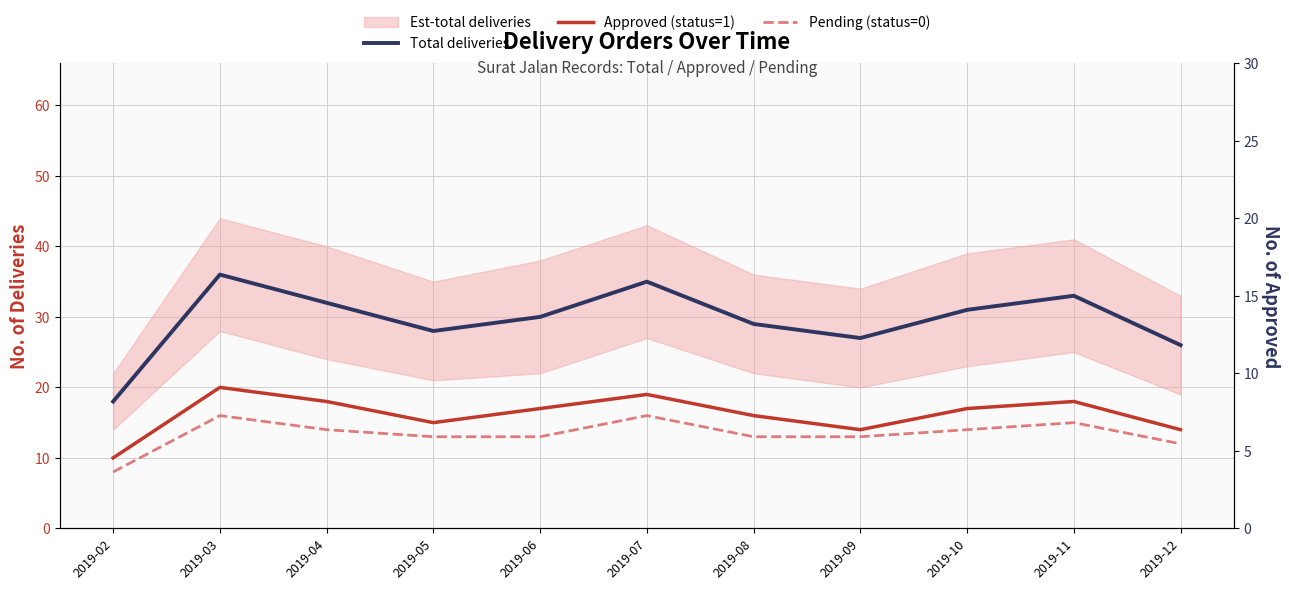

True or false: Total deliveries and Approved (status=1) intersect in this chart.

False